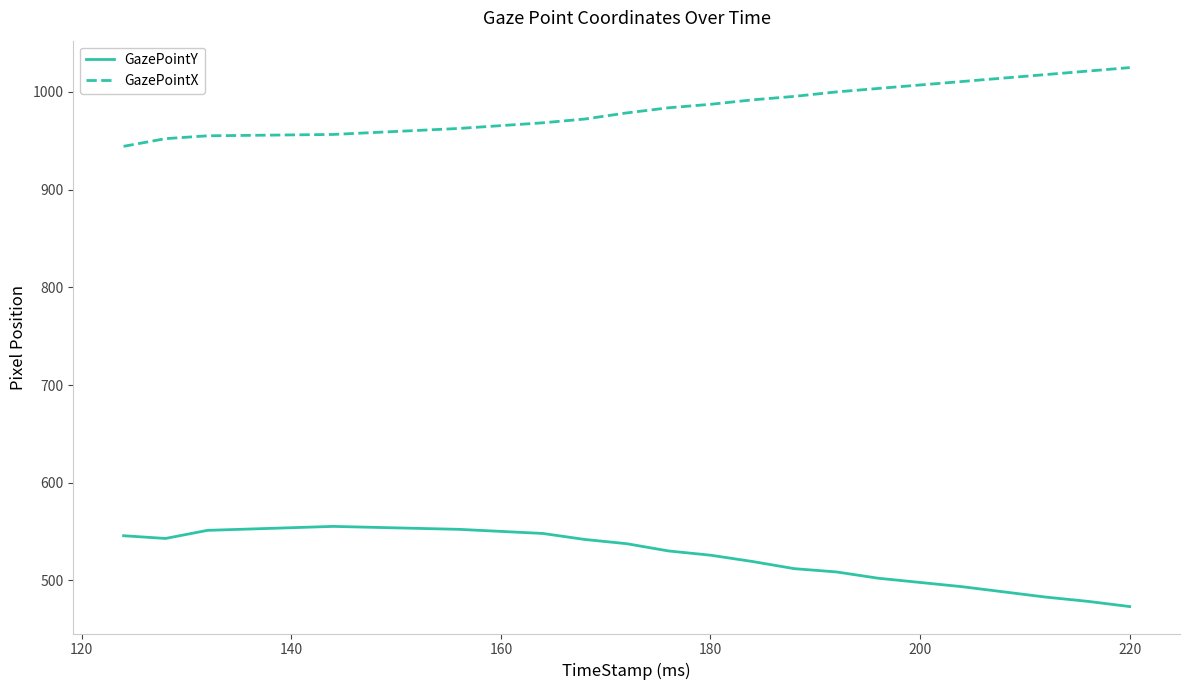

Rank the series by their average value, from lowest to highest.

GazePointY, GazePointX